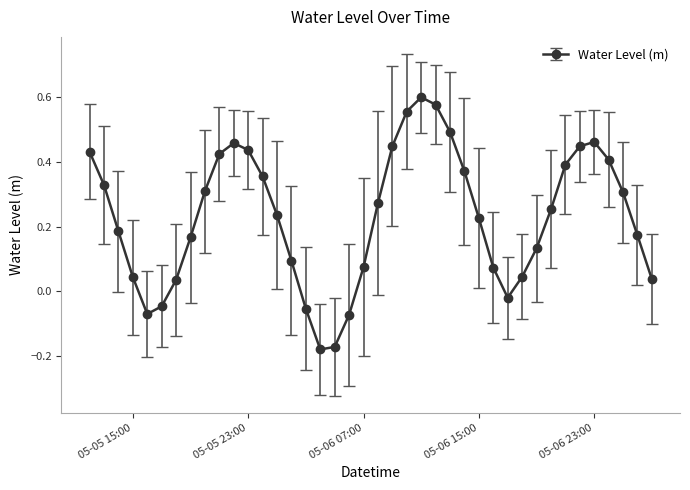

What is the difference between the maximum and minimum values?

0.8